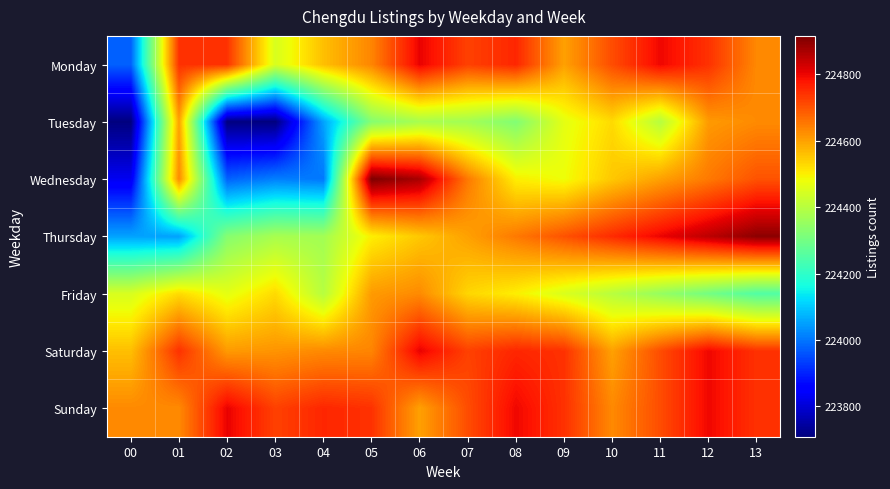

Between 00 and 02, which is larger?

02